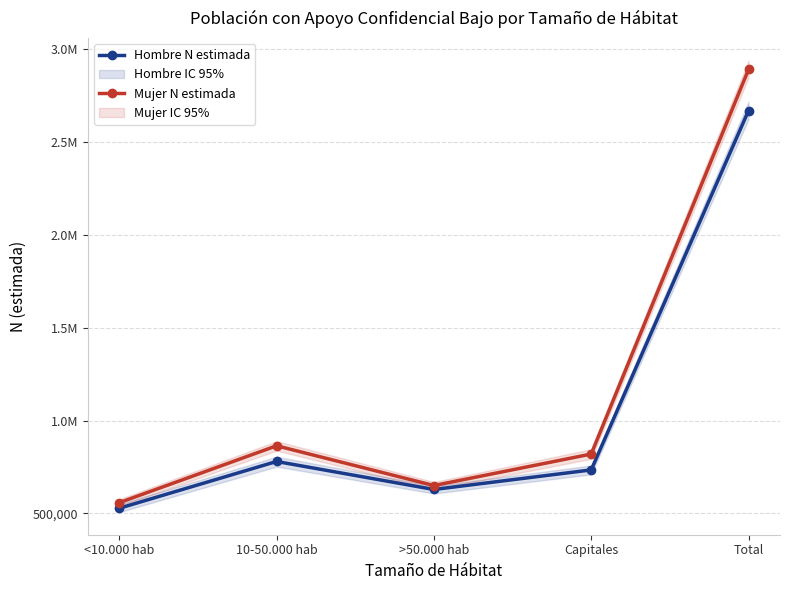

True or false: Mujer N estimada has a value of 186232 at <10.000 hab.

False